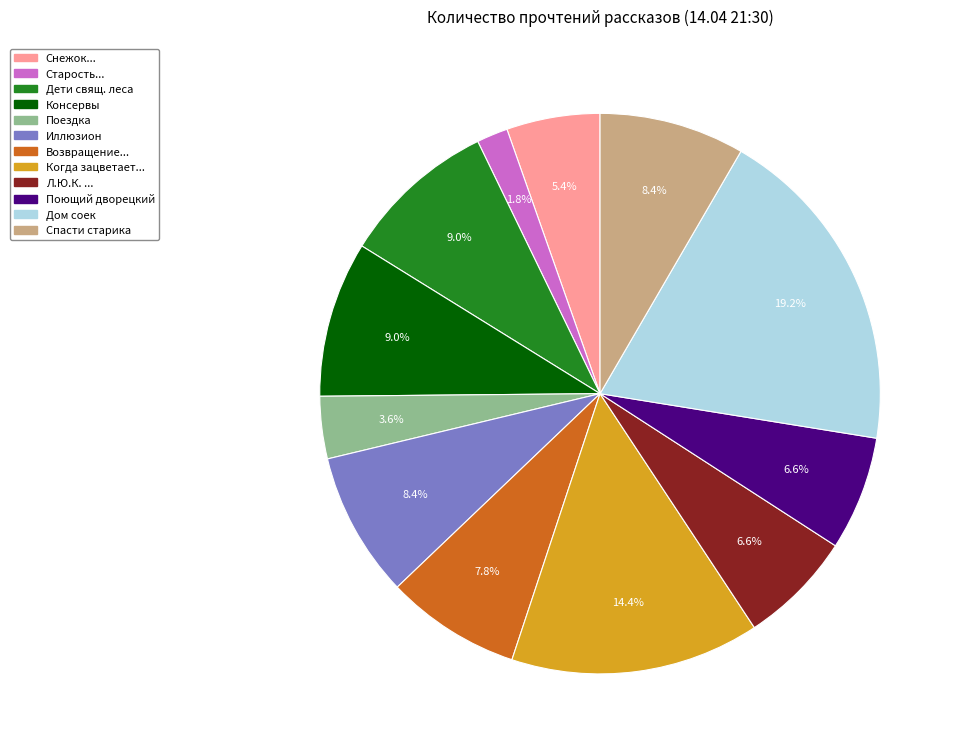

To the nearest percent, what is the difference between the largest and smallest slice percentages?

17%